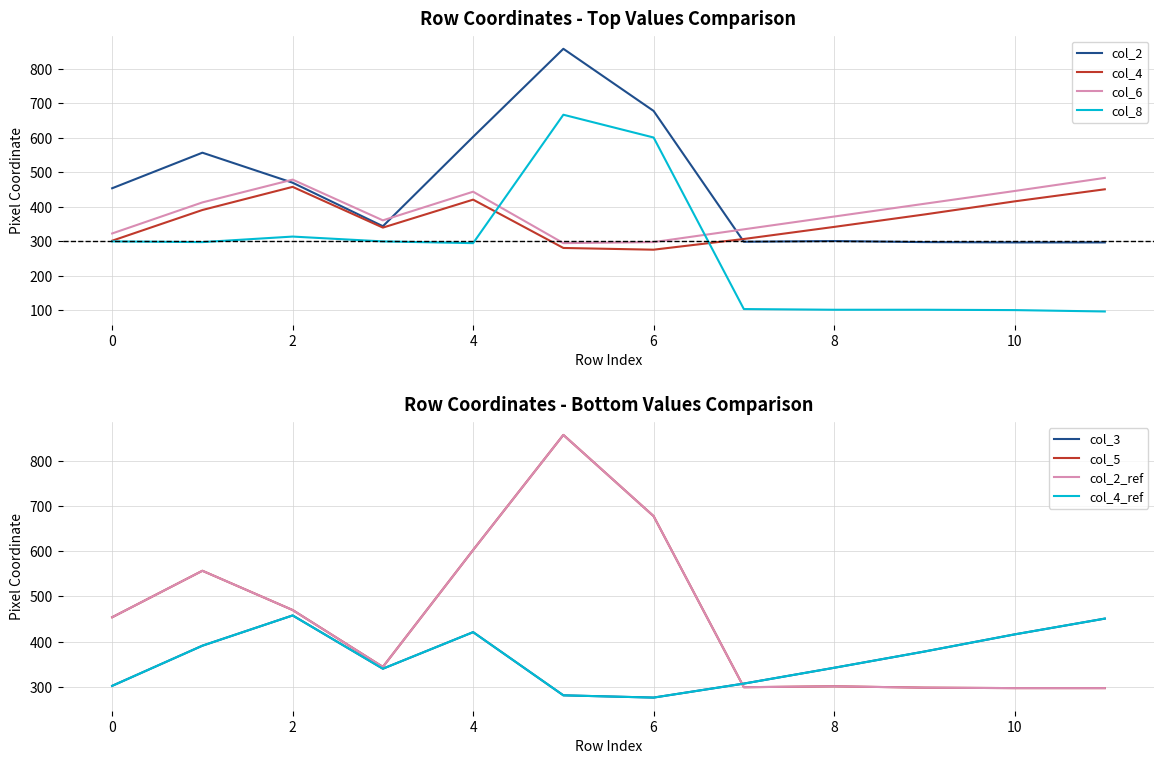

What is the maximum value for col_4?

458